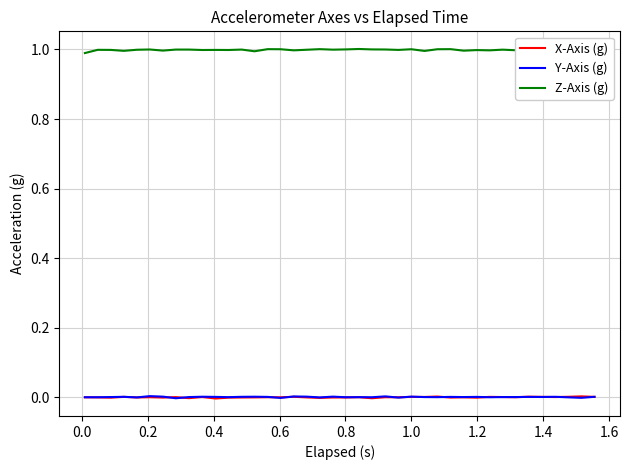

How many data points in Y-Axis (g) are less than 0?

6